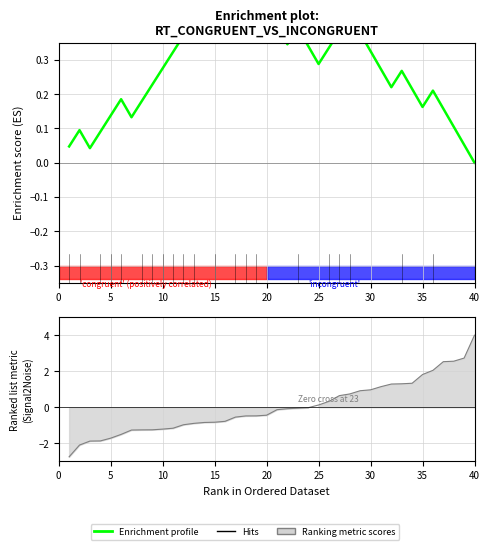

What is the average value?

0.3